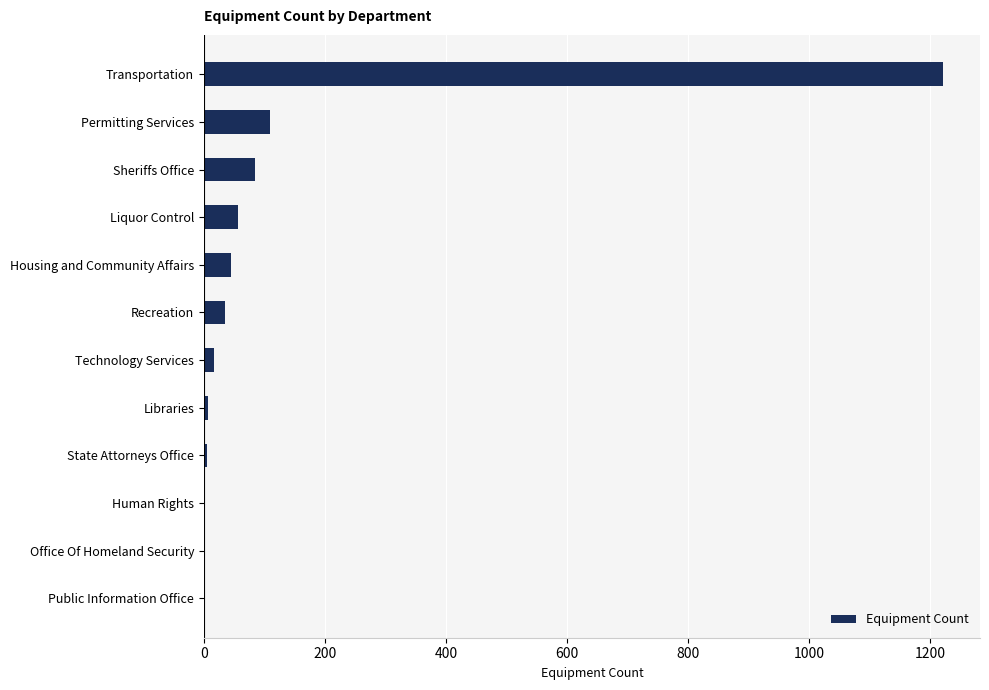

What is the approximate value at Transportation?

1221